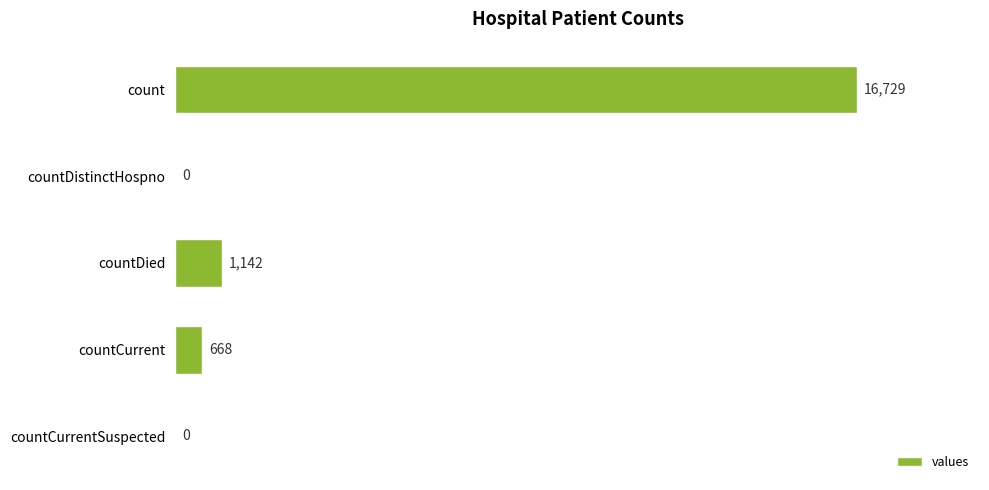

The value at countDied is 1894. True or false?

False